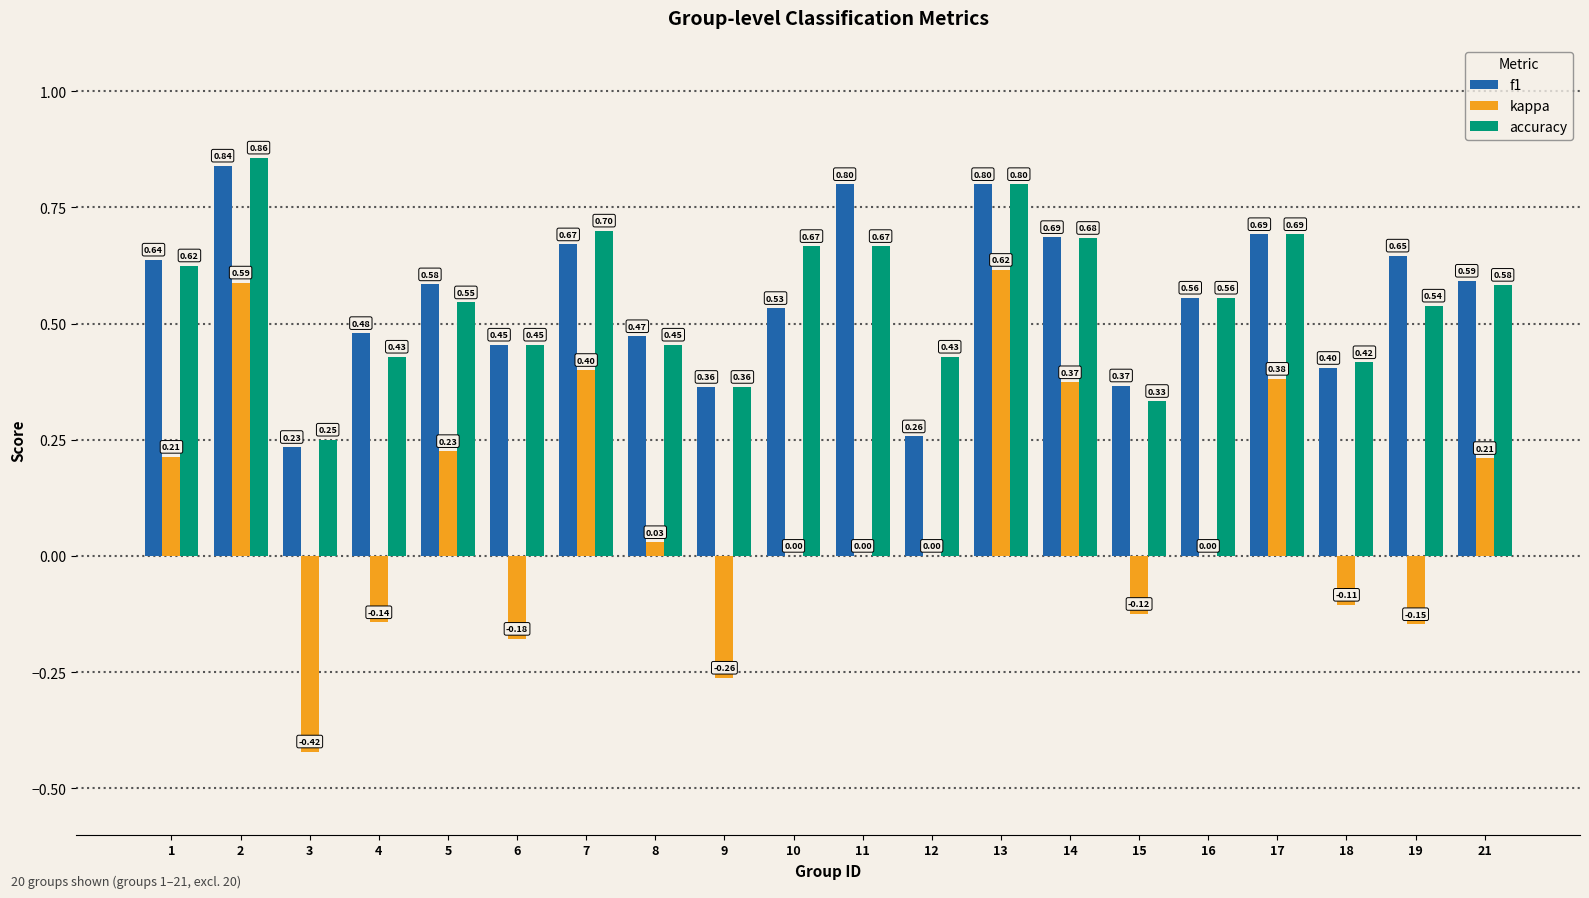

Between 9 and 12, which series saw the biggest shift?

kappa